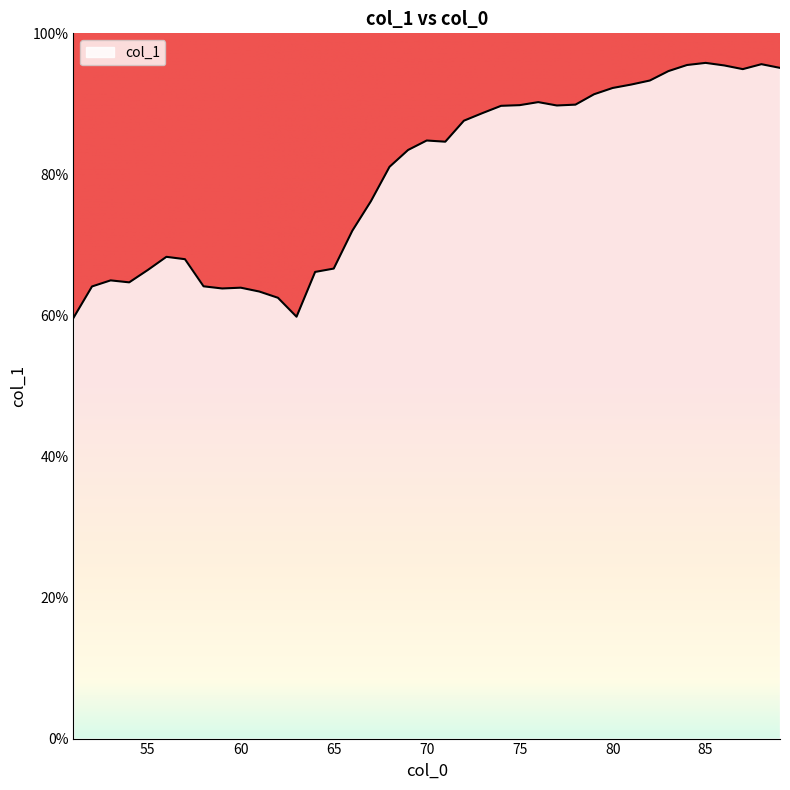

What is the greatest value displayed?

95.8